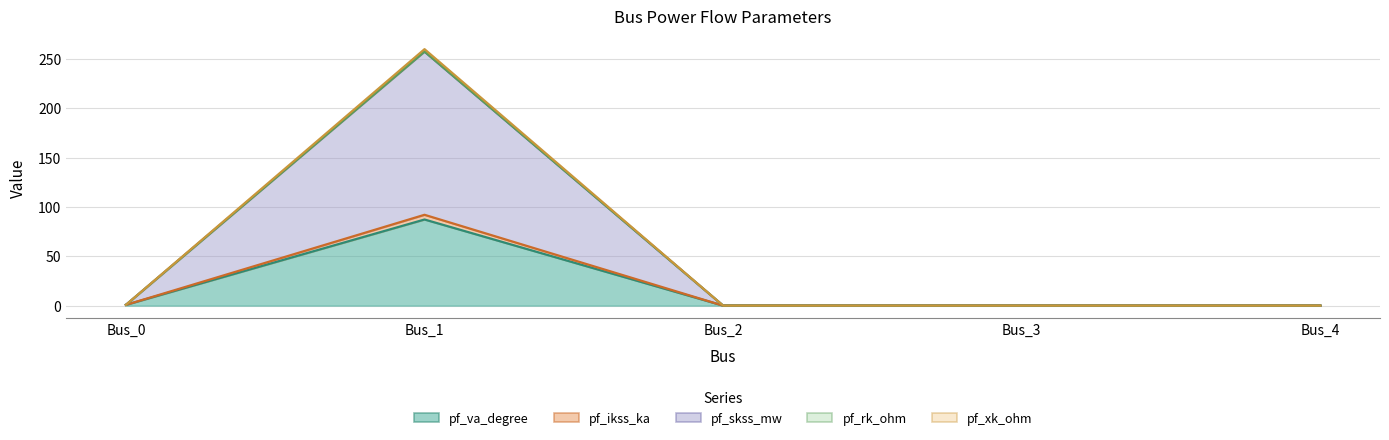

Rank the series at Bus_4 from lowest to highest value.

pf_va_degree, pf_ikss_ka, pf_skss_mw, pf_rk_ohm, pf_xk_ohm